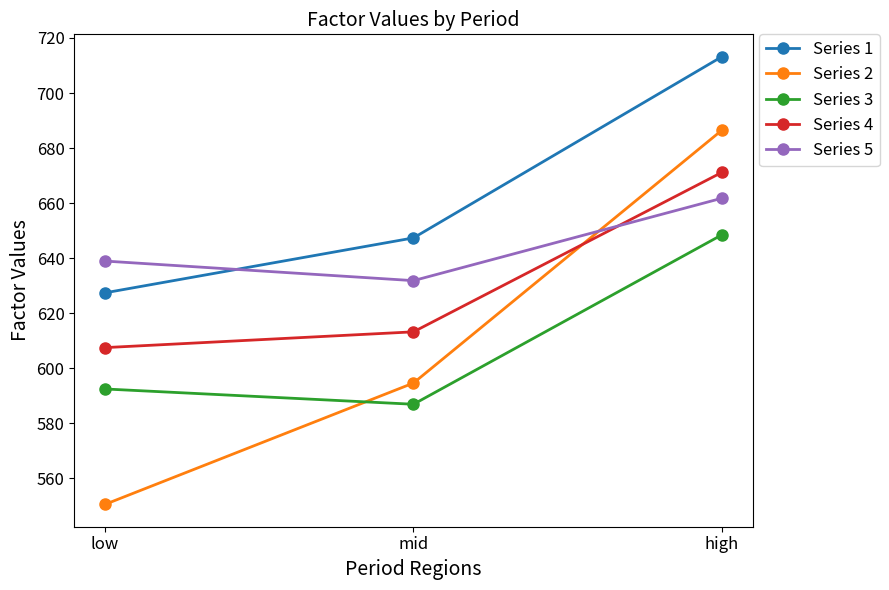

Which series changed the most between mid and high?

Series 2